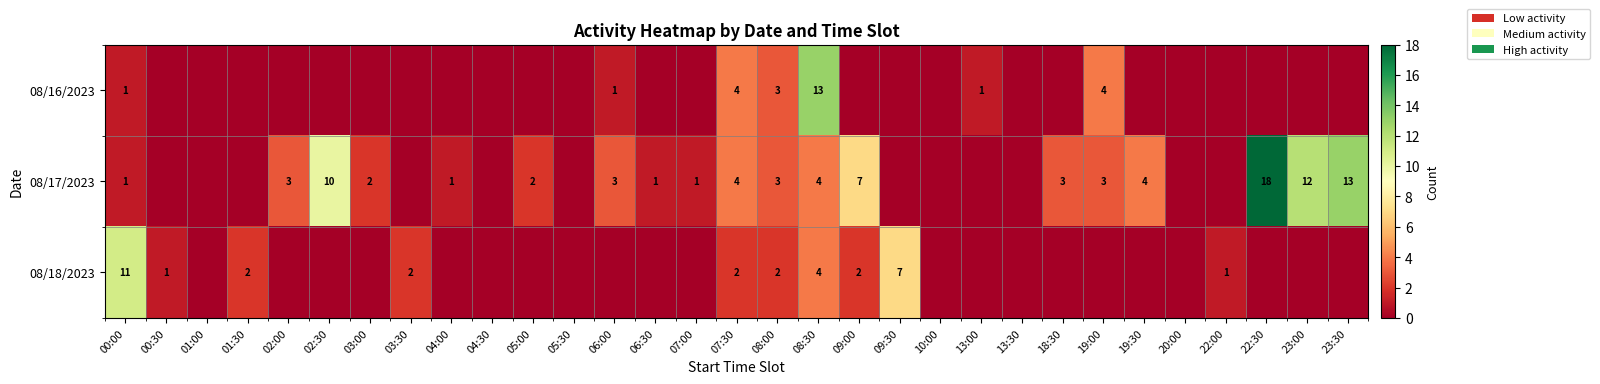

What is the difference between the 08/17/2023 values at 22:30 and 03:00?

16